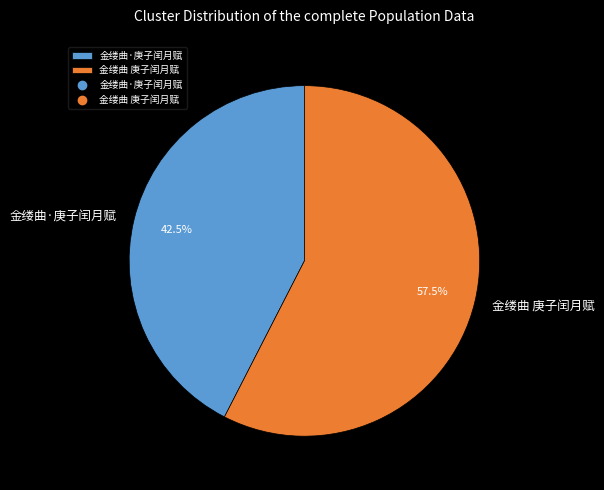

What is the smallest slice in the pie chart?

金缕曲·庚子闰月赋